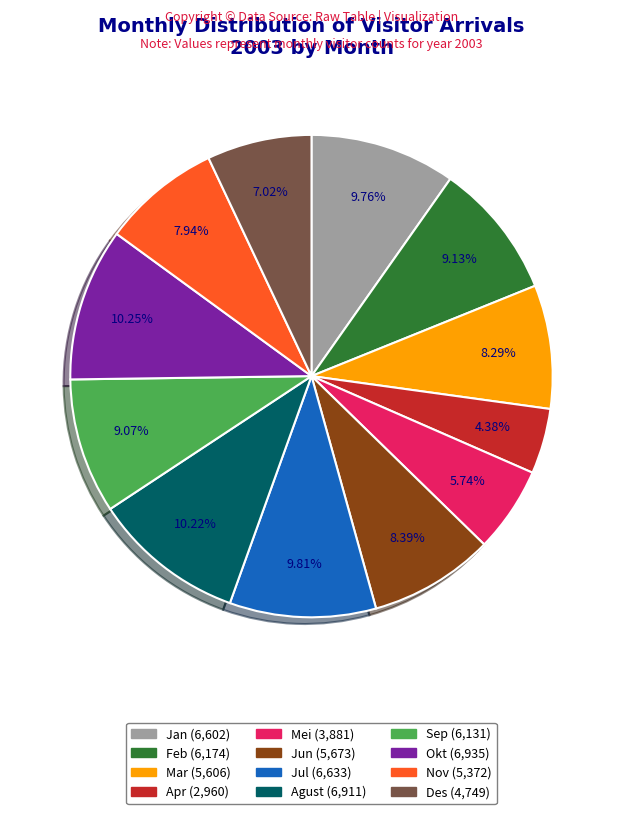

Which category has the smallest portion of the pie?

Apr